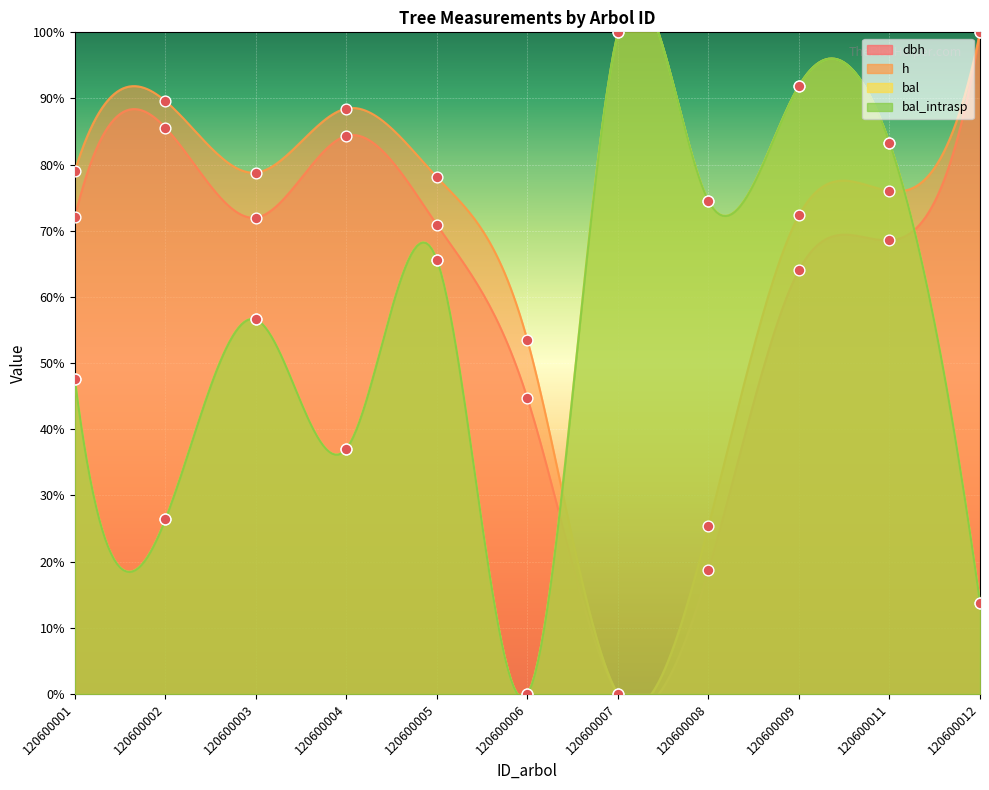

At how many categories does at least one series exceed 44?

11